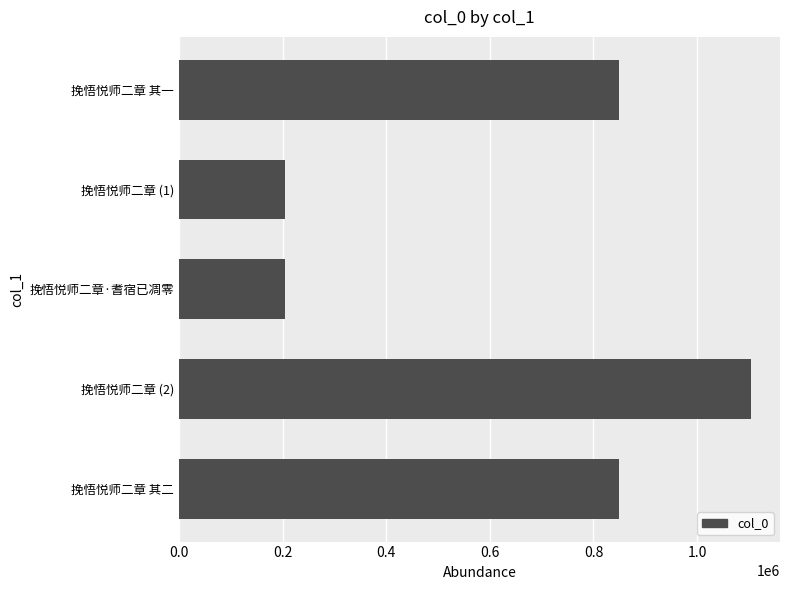

Is it true that the value at 挽悟悦师二章 其一 is 1448210?

False